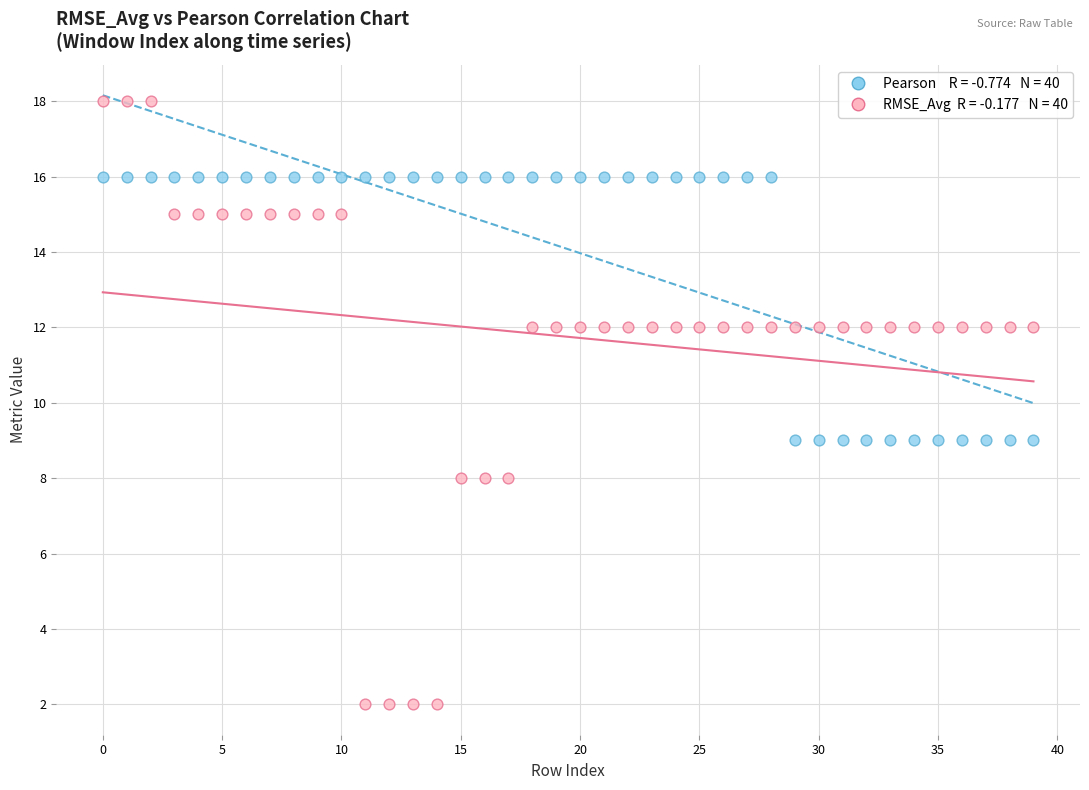

Across all data points, what is the range of Y values (max minus min)?

16